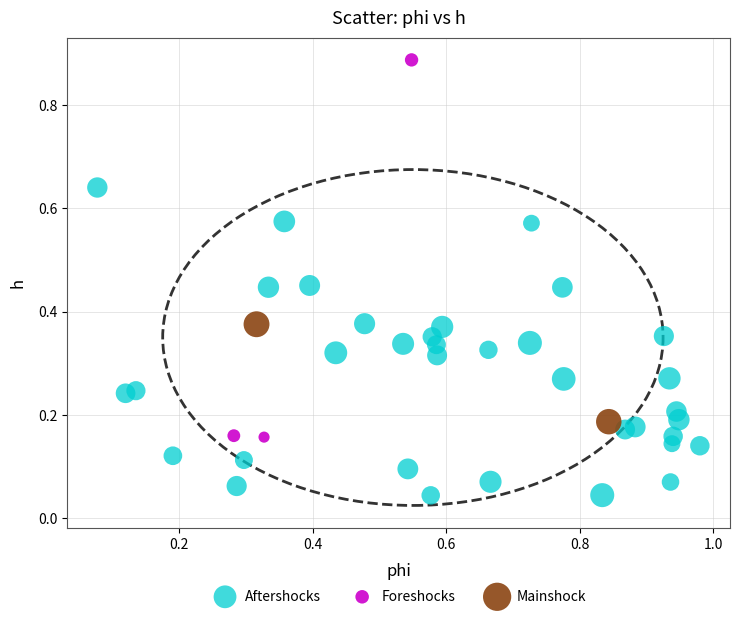

Which series reaches the maximum Y coordinate?

Foreshocks